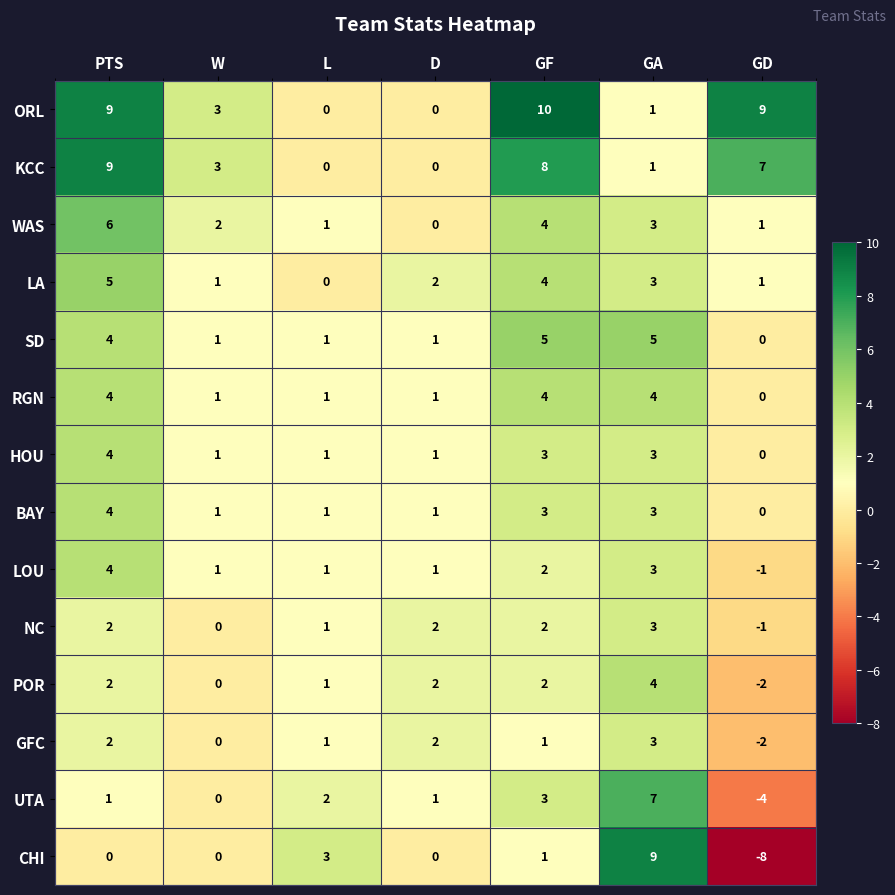

Is it true that LA equals 5 at PTS?

True